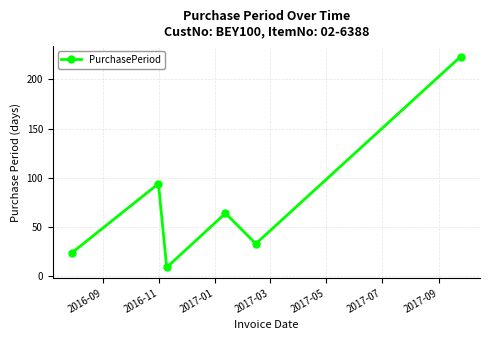

How many values are below 64?

3